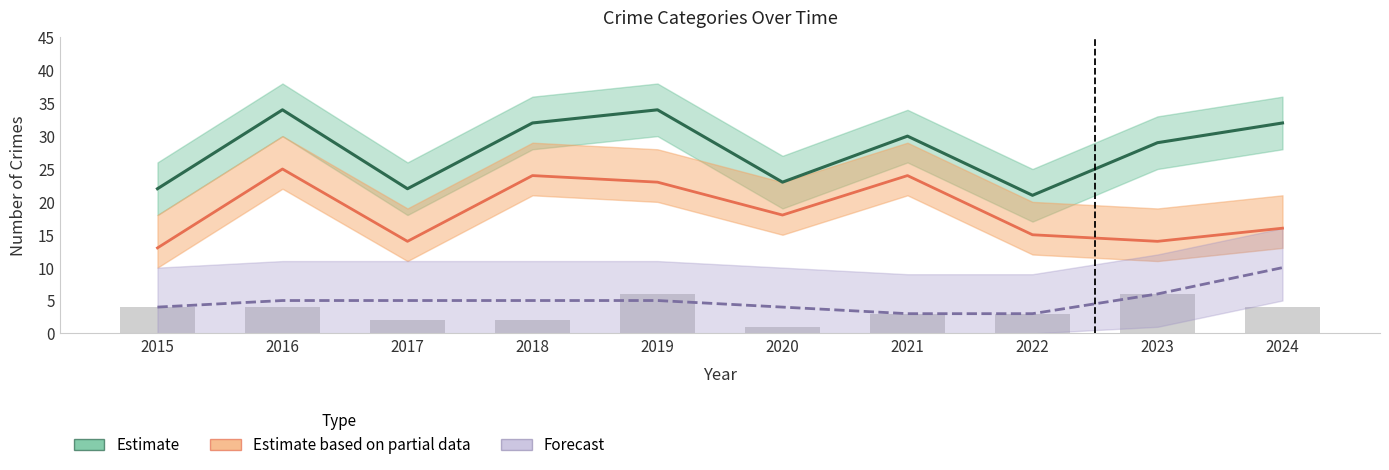

At how many categories does at least one series exceed 16?

10